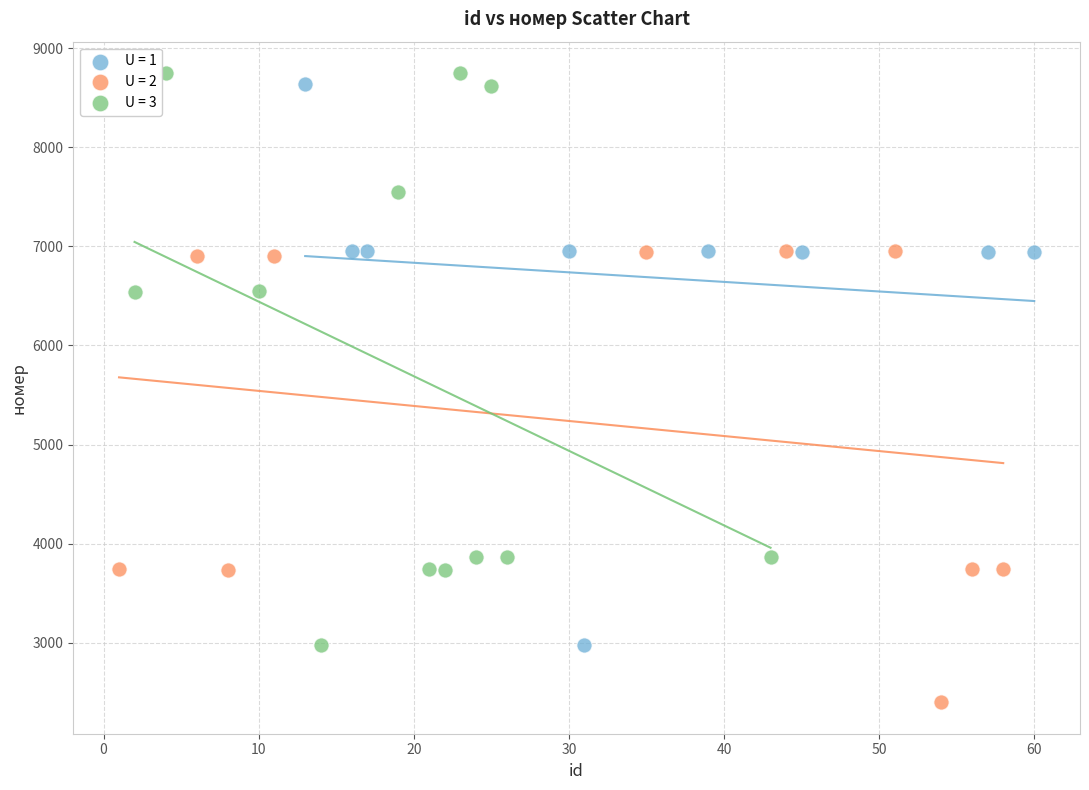

Which series reaches the minimum Y coordinate?

U = 2